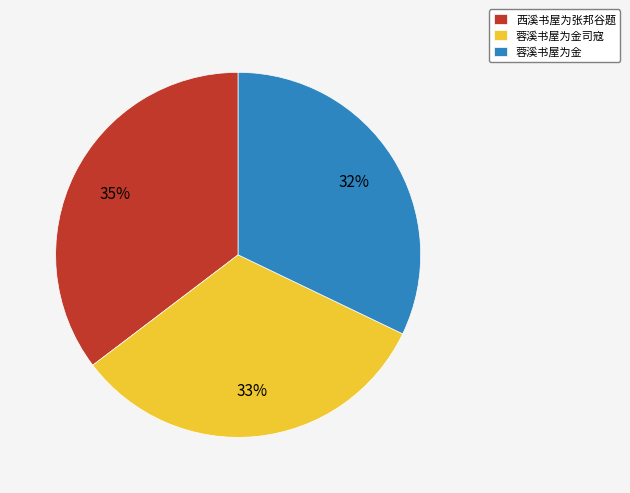

Does 蓉溪书屋为金 account for over 50% of the chart?

No